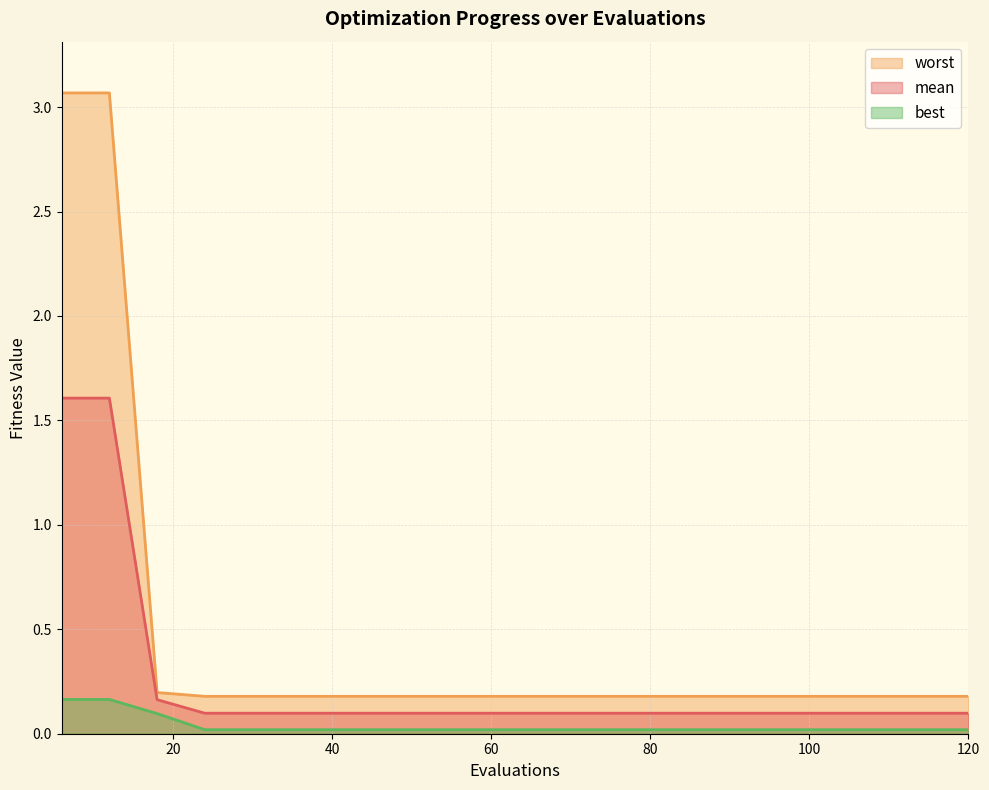

List the labels in order of worst value, smallest first.

24, 30, 36, 42, 48, 54, 60, 66, 72, 78, 84, 90, 96, 102, 108, 114, 120, 18, 6, 12